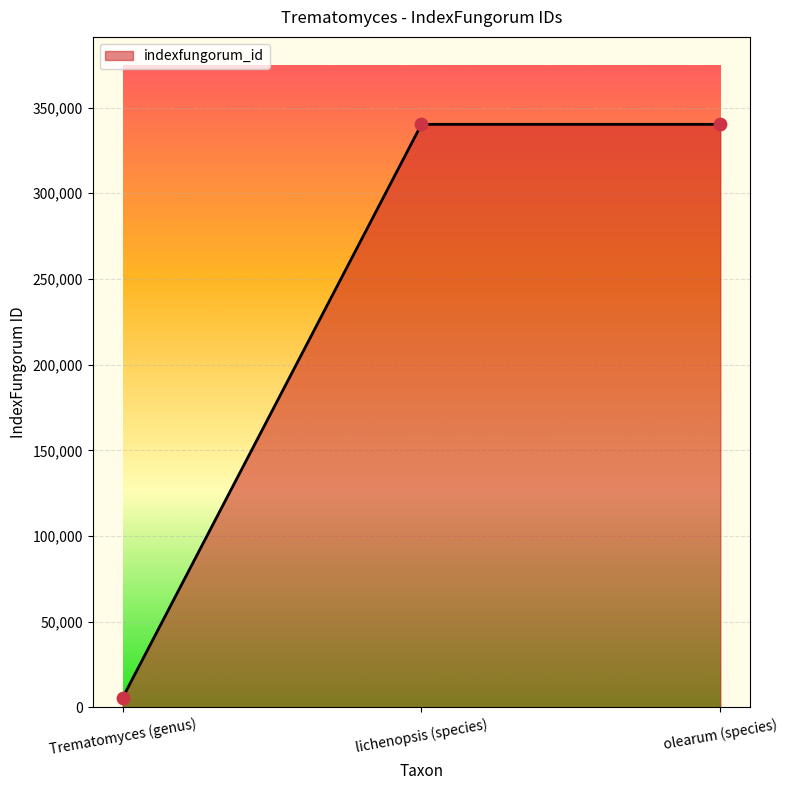

Between olearum (species) and Trematomyces (genus), which is larger?

olearum (species)